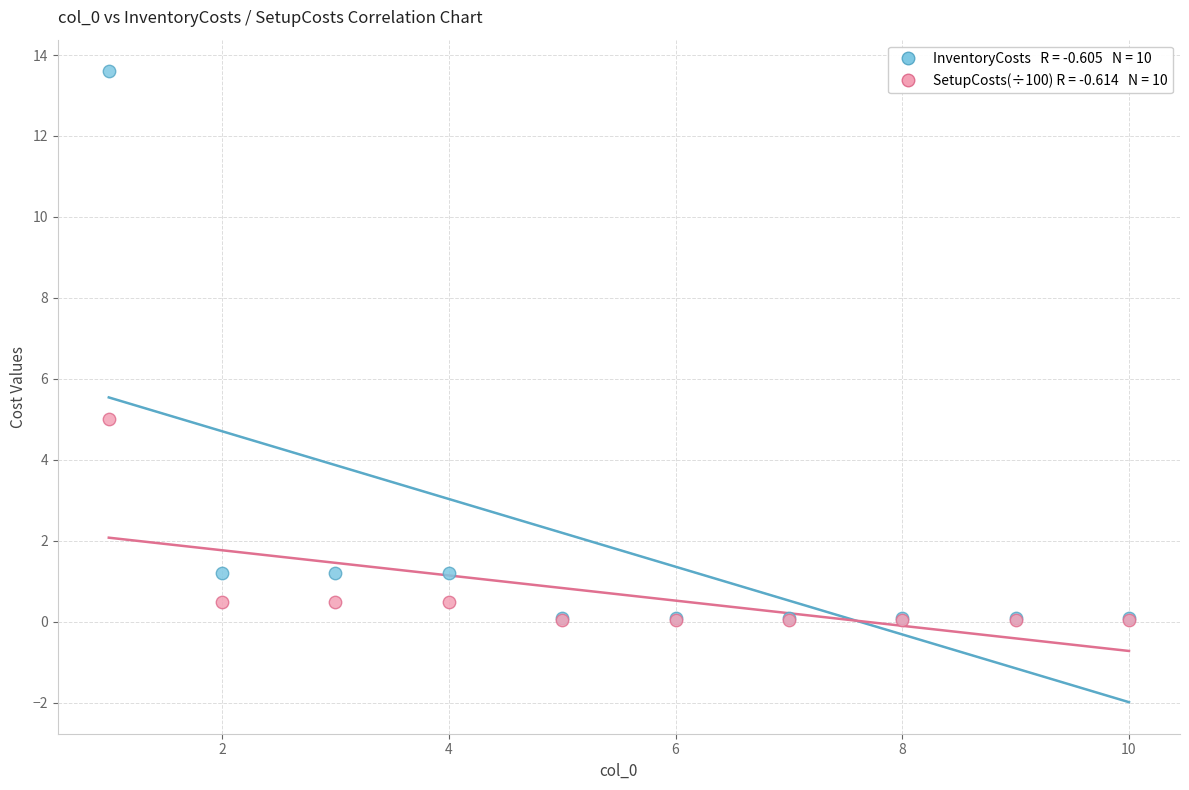

Across all series, what Y value is closest to 6?

5.0